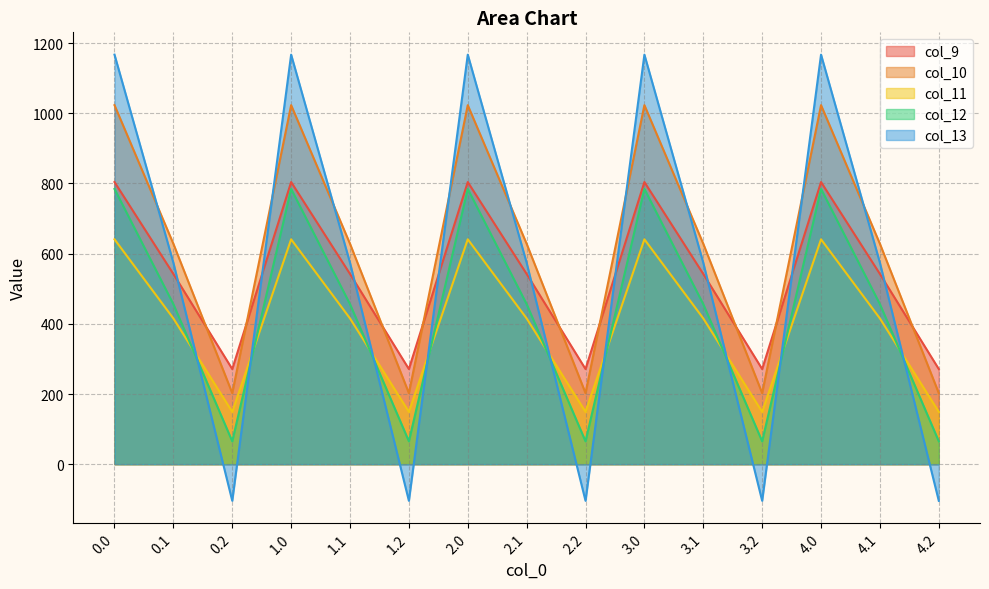

Between 3.2 and 2.1, which is larger?

2.1